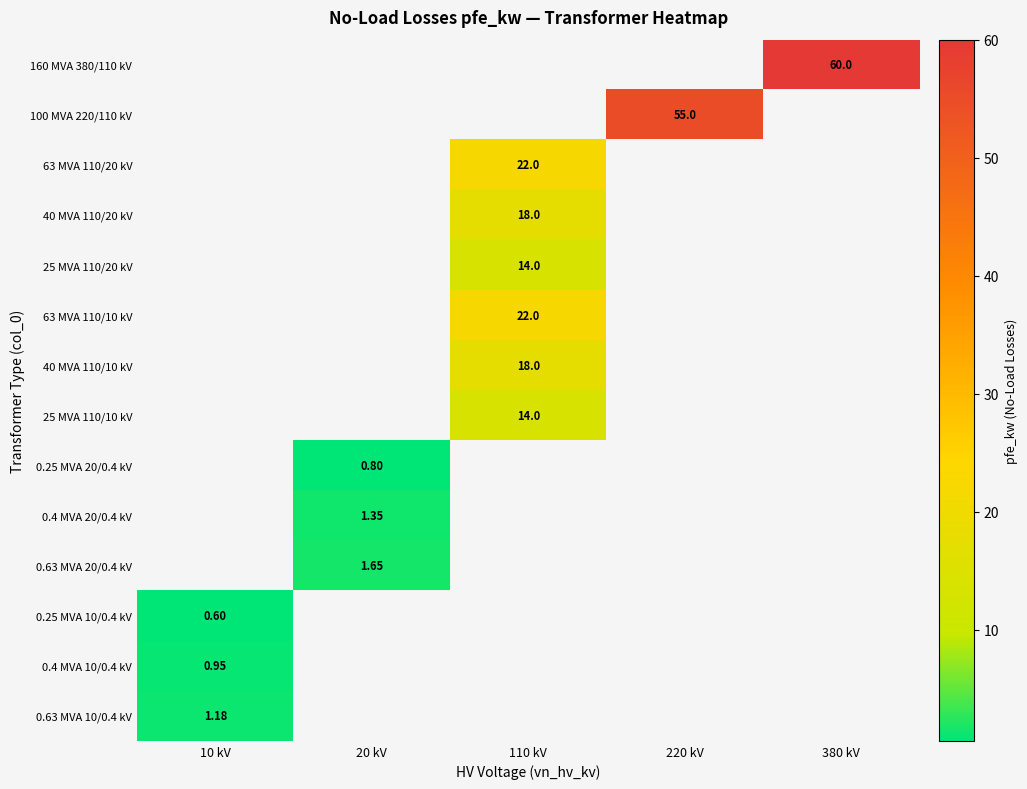

List the series in order of their overall mean, highest first.

160 MVA 380/110 kV, 100 MVA 220/110 kV, 63 MVA 110/20 kV, 40 MVA 110/20 kV, 25 MVA 110/20 kV, 63 MVA 110/10 kV, 40 MVA 110/10 kV, 25 MVA 110/10 kV, 0.25 MVA 20/0.4 kV, 0.4 MVA 20/0.4 kV, 0.63 MVA 20/0.4 kV, 0.25 MVA 10/0.4 kV, 0.4 MVA 10/0.4 kV, 0.63 MVA 10/0.4 kV